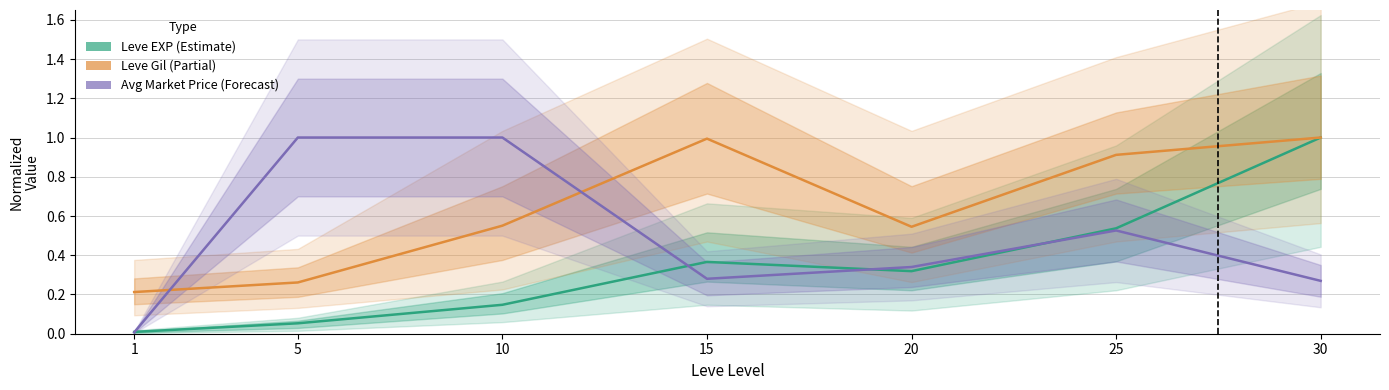

True or false: Leve EXP and Leve Gil intersect in this chart.

False